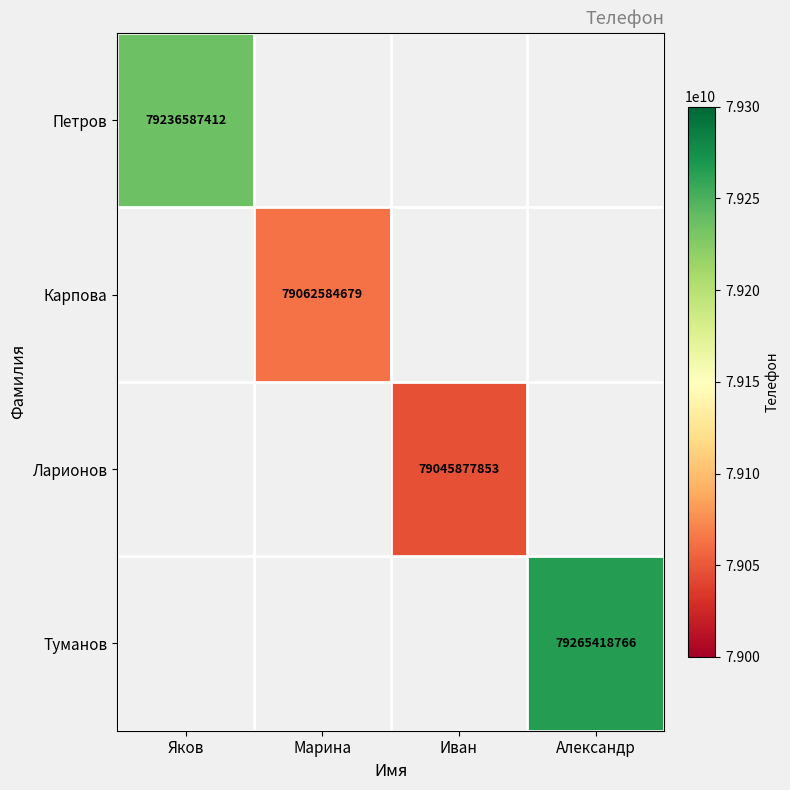

The value of Ларионов at Иван is 79045877853. True or false?

True